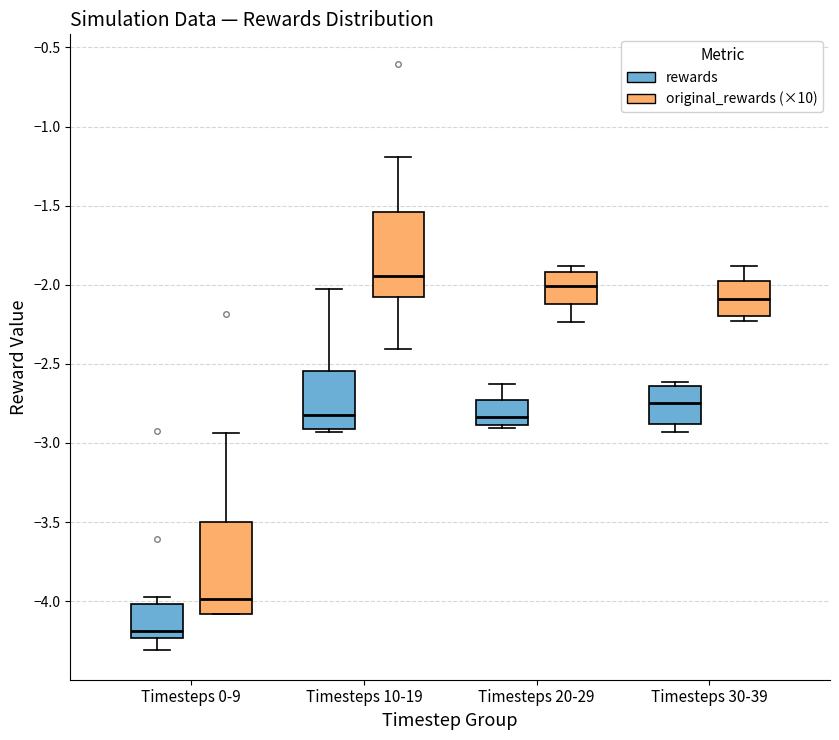

Where is the lower edge of the box for Timesteps 30-39 (rewards) on the y-axis? The values are not printed on the chart, so give them approximately, as read against the axis.

-2.90